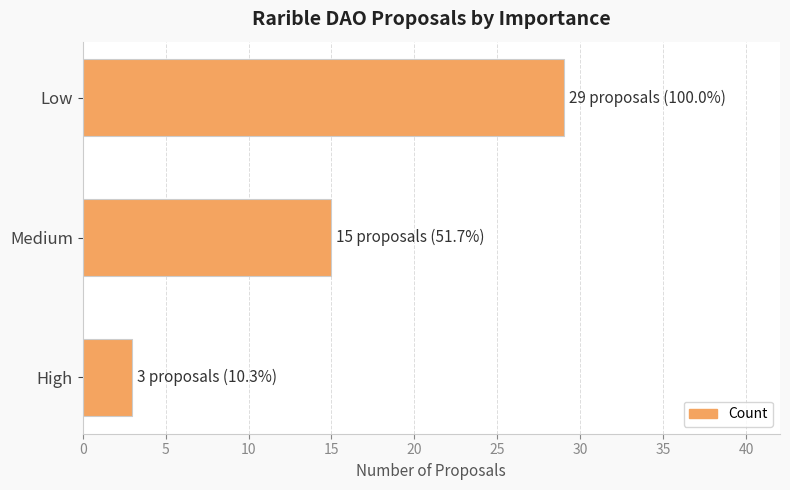

What is the minimum value shown in the chart?

3